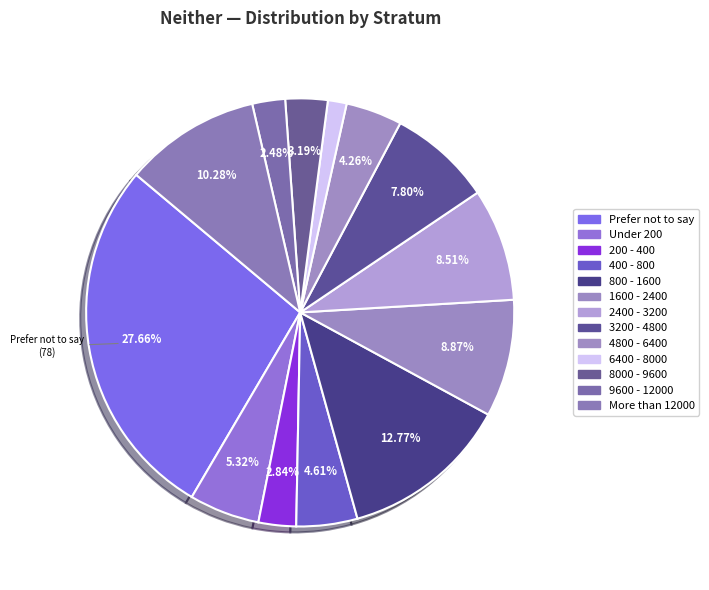

Count the number of slices in the pie.

13